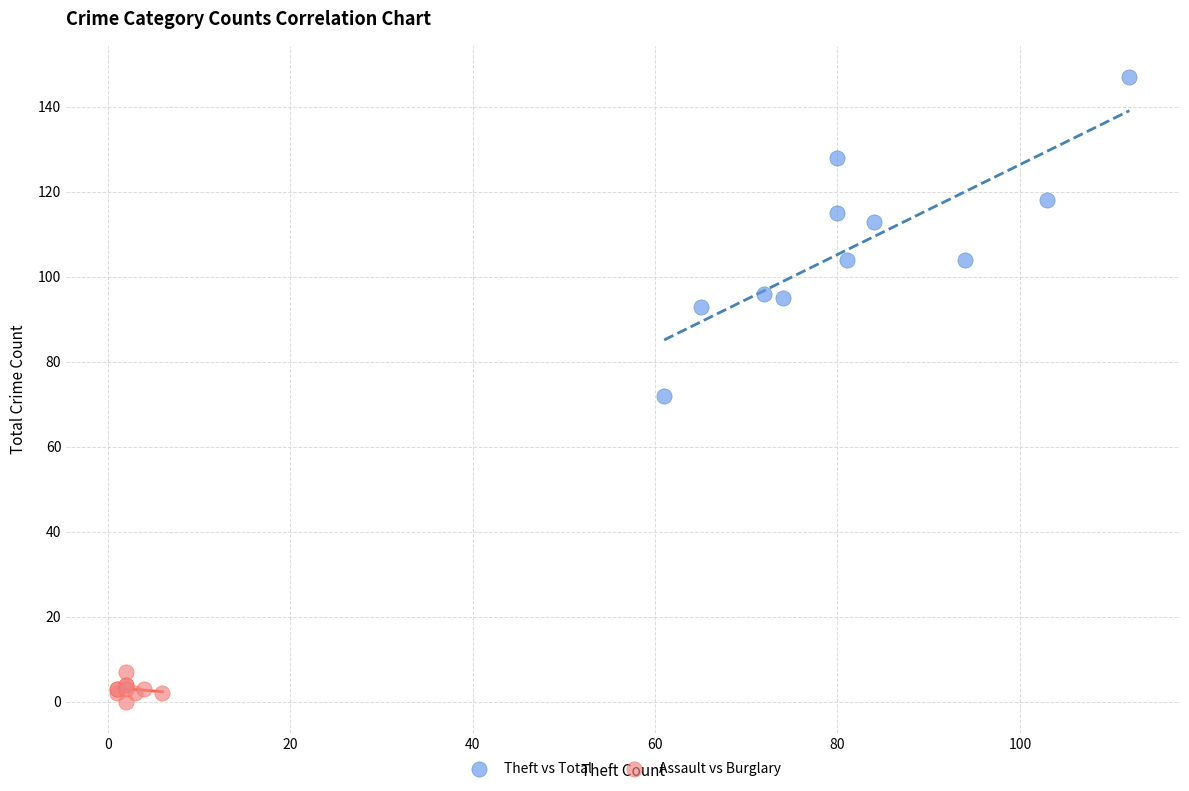

Which series contains the highest Y value?

Theft vs Total